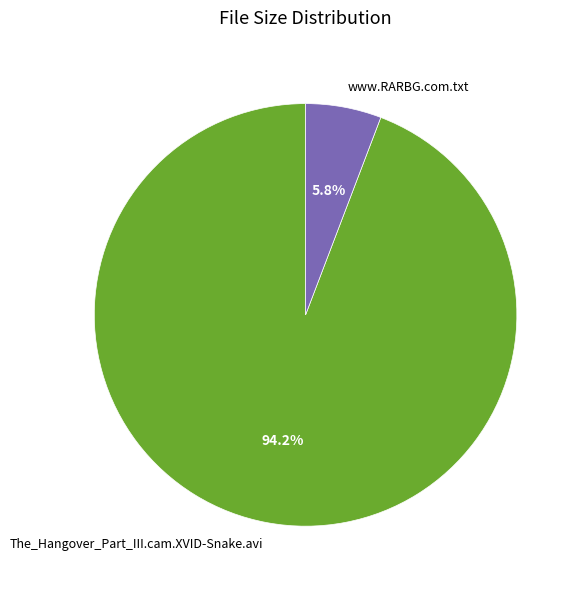

Is there any slice that represents more than half of the pie?

Yes